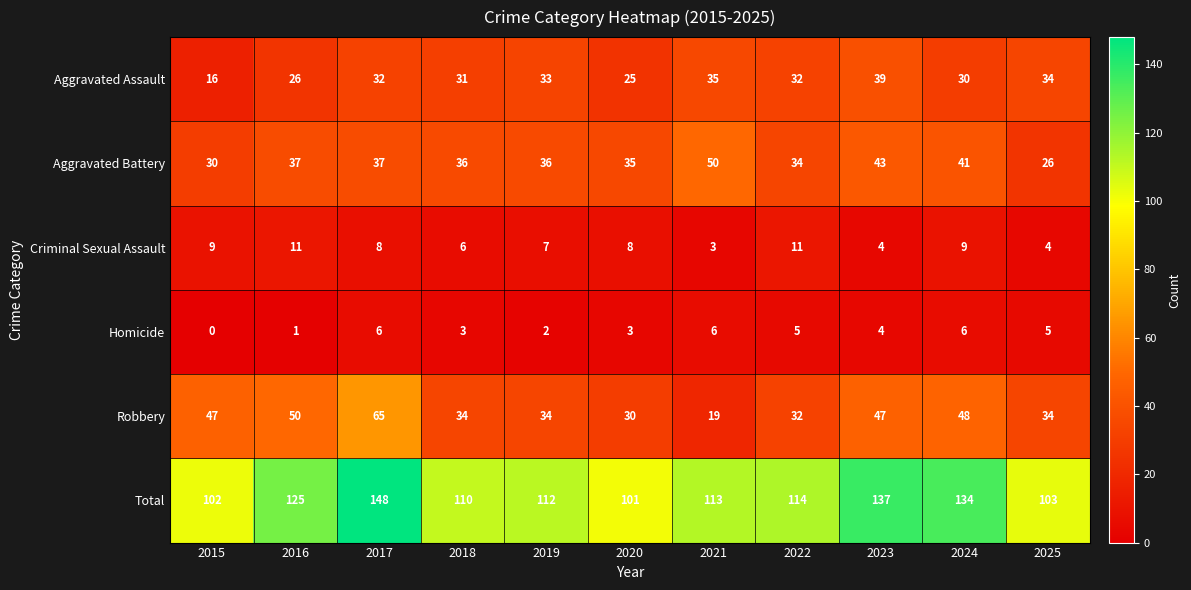

True or false: Robbery has a value of 13 at 2023.

False